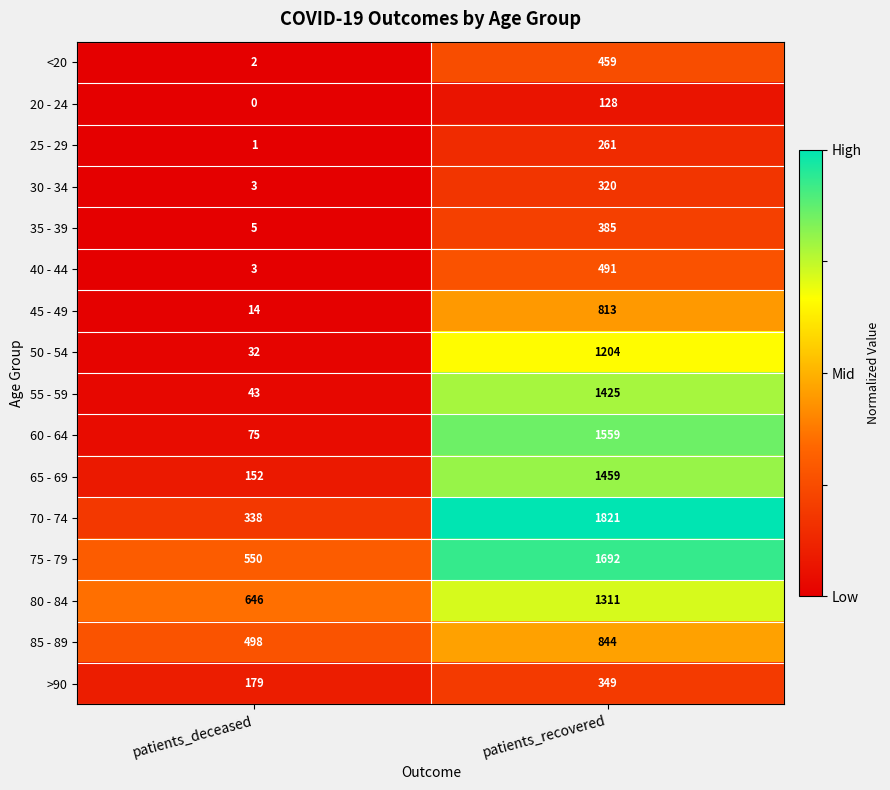

Which category has the highest value in the 60 - 64 series?

patients_recovered